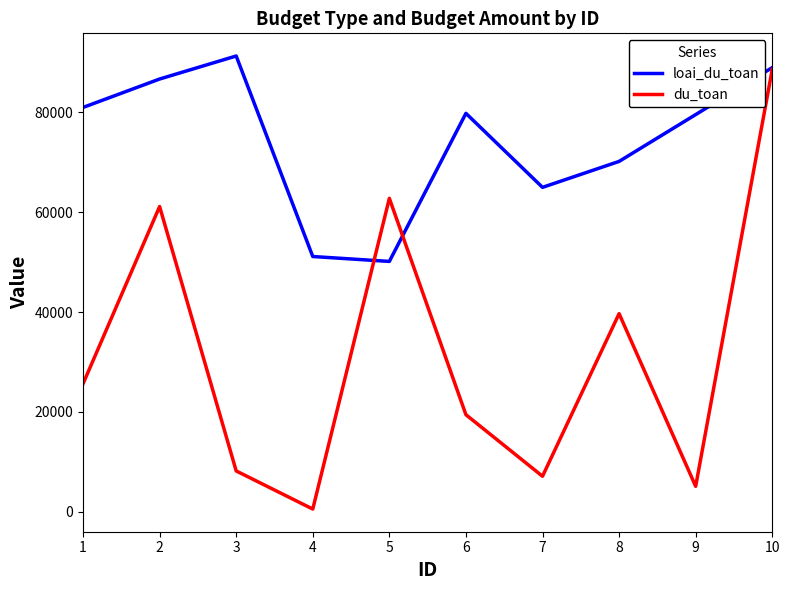

Rank the series by their average value, from lowest to highest.

du_toan, loai_du_toan